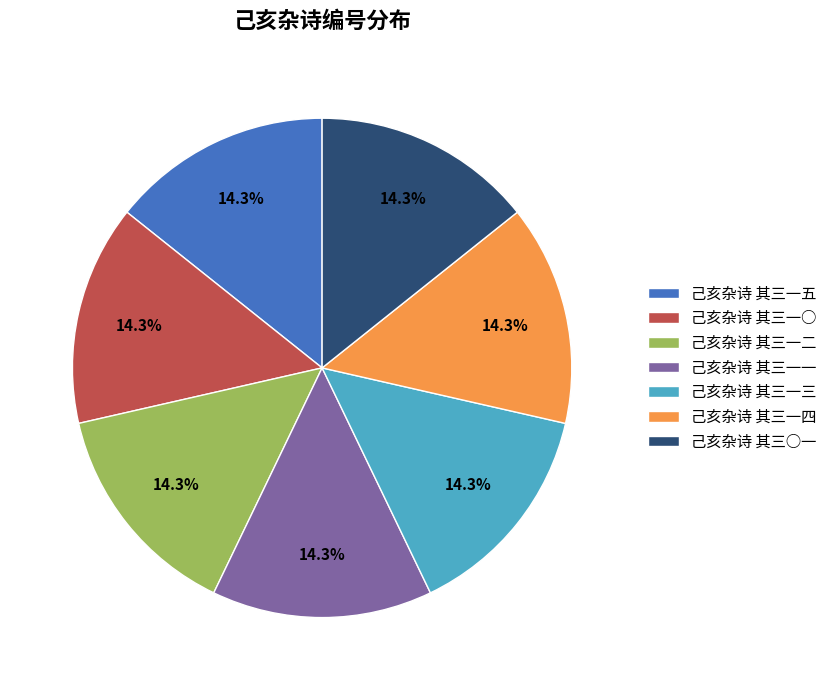

What is the ratio of the value at 己亥杂诗 其三一一 to the value at 己亥杂诗 其三一五?

1.0